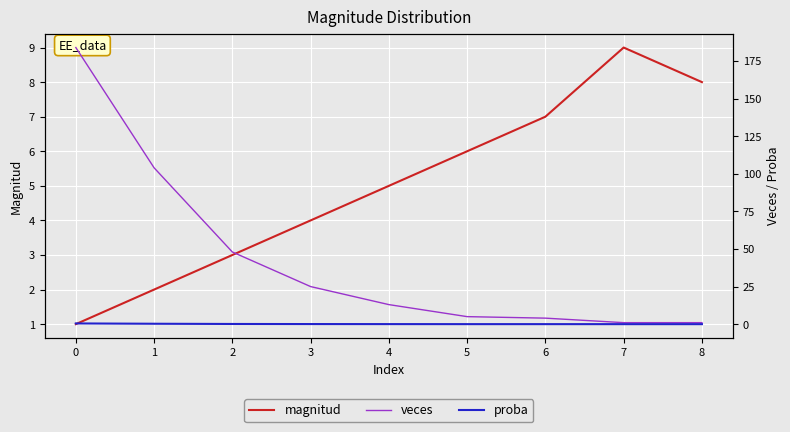

The magnitud series shows 6 at 5. True or false?

True